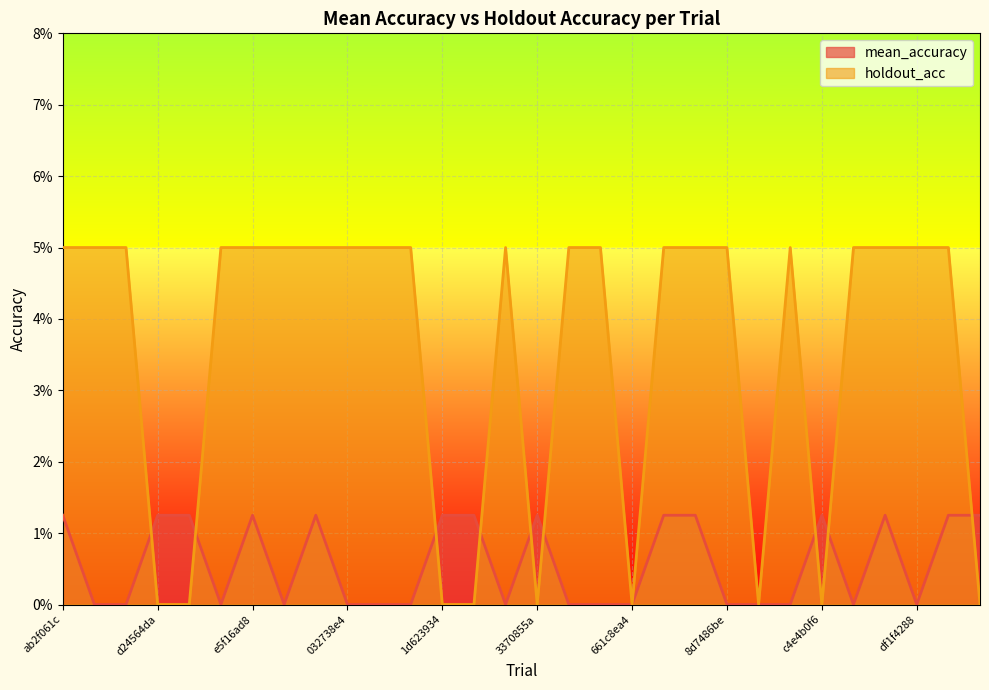

List the labels in order of mean_accuracy value, largest first.

ab2f061c, d24564da, d96ce36e, e5f16ad8, f4d8c7d0, 1d623934, 26535e38, 3370855a, 7b92481e, 7fbea220, c4e4b0f6, d7f841bc, e5adc458, 13946c64, ae33eb48, ce1930a8, dffb8992, eee329b0, 032738e4, 0f136e7a, 16d2d7b8, 2e1338e6, 5a30a1fc, 5ef5390a, 661c8ea4, 8d7486be, ab424e88, c0b83f02, cc0bbcc6, df1f4288